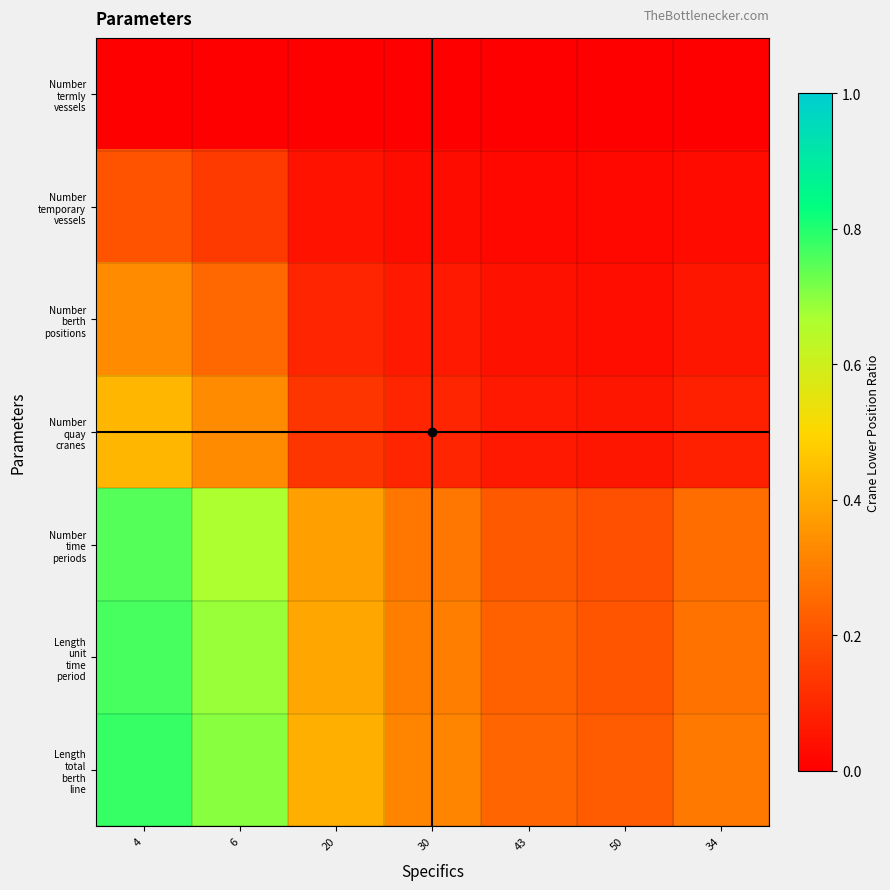

Rank the series at 34 from highest to lowest value.

Length total berth line, Length unit time period, Number time periods, Number quay cranes, Number berth positions, Number temporary vessels, Number termly vessels